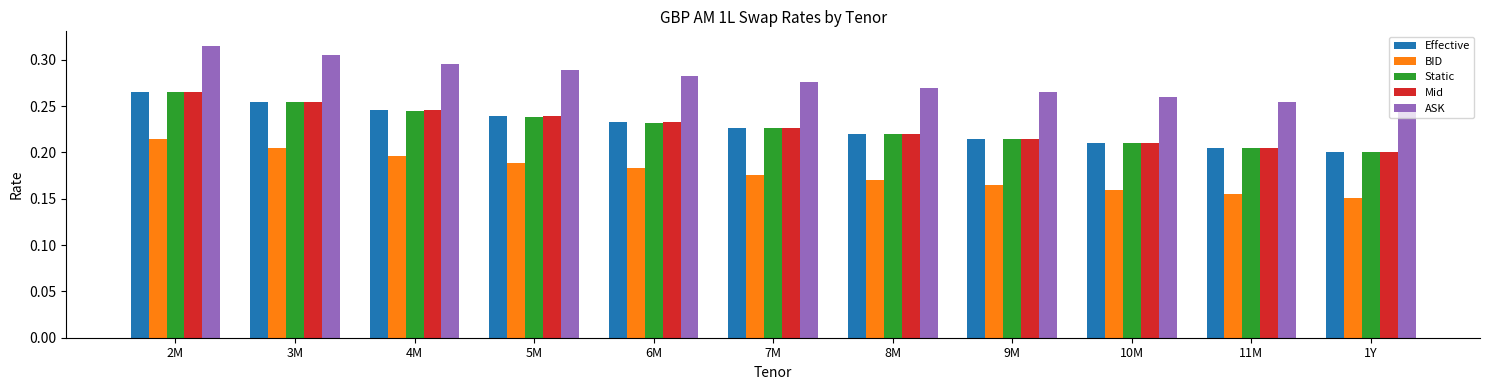

At which category is the sum across all series the highest?

2M